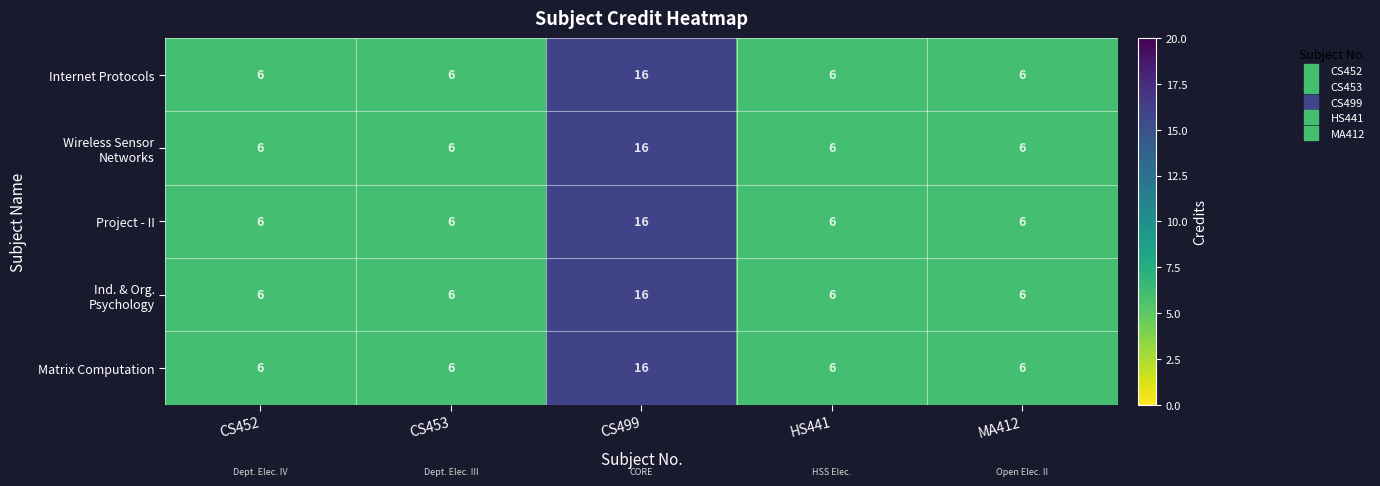

What is the total value across all series at MA412?

30